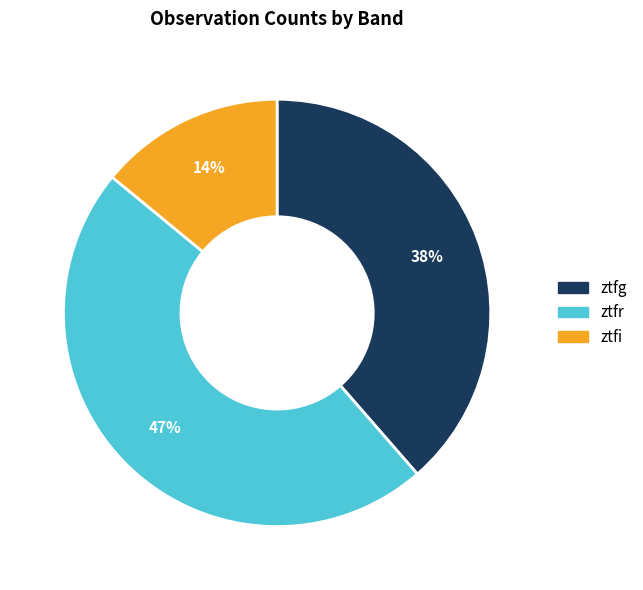

What percentage is the ztfr slice, to the nearest percent?

47%